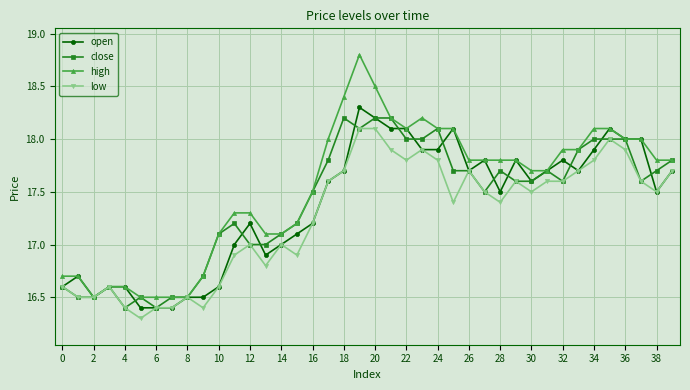

What is the value of the open point at the 5th from the left?

16.6